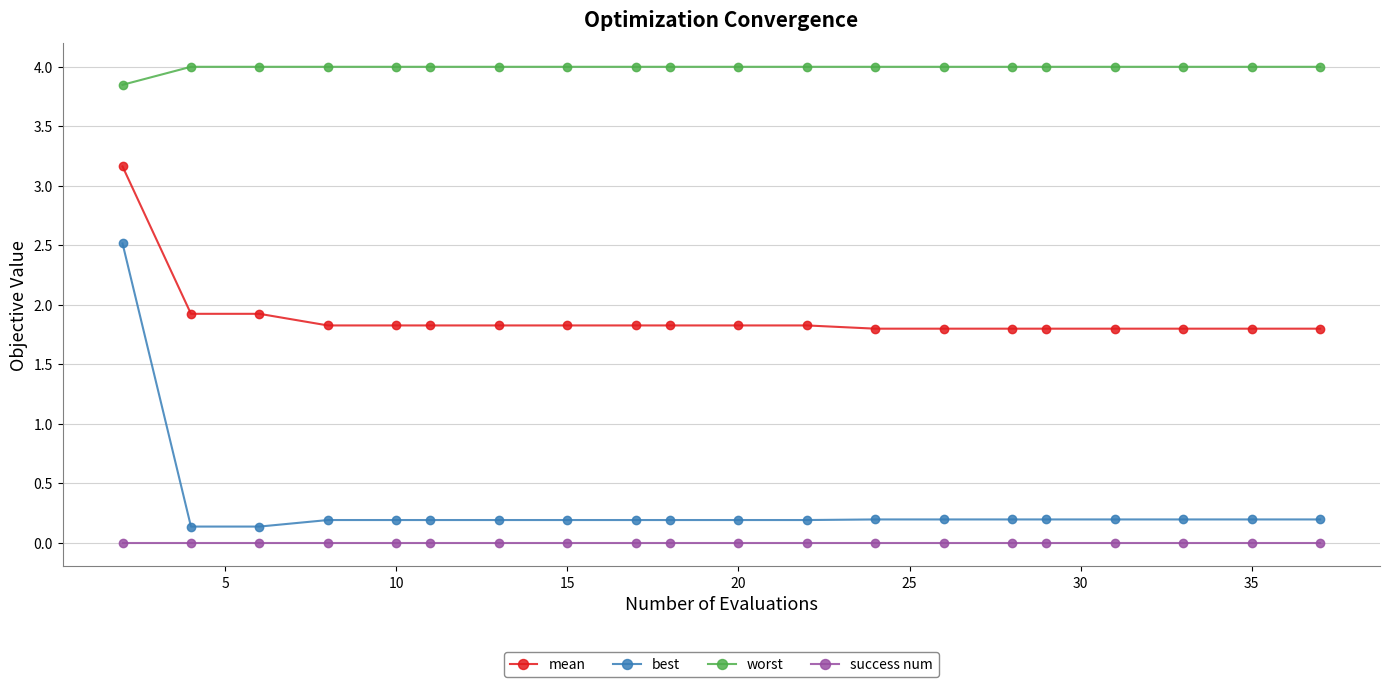

Rank the series by their maximum value, from lowest to highest.

success num, best, mean, worst